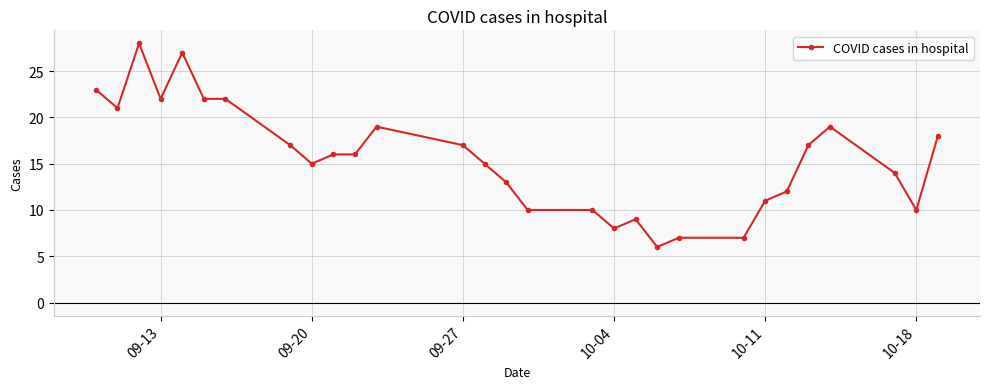

Reading left to right, list all the values displayed in this chart.

23	21	28	22	27	22	22	17	15	16	16	19	17	15	13	10	10	8	9	6	7	7	11	12	17	19	14	10	18